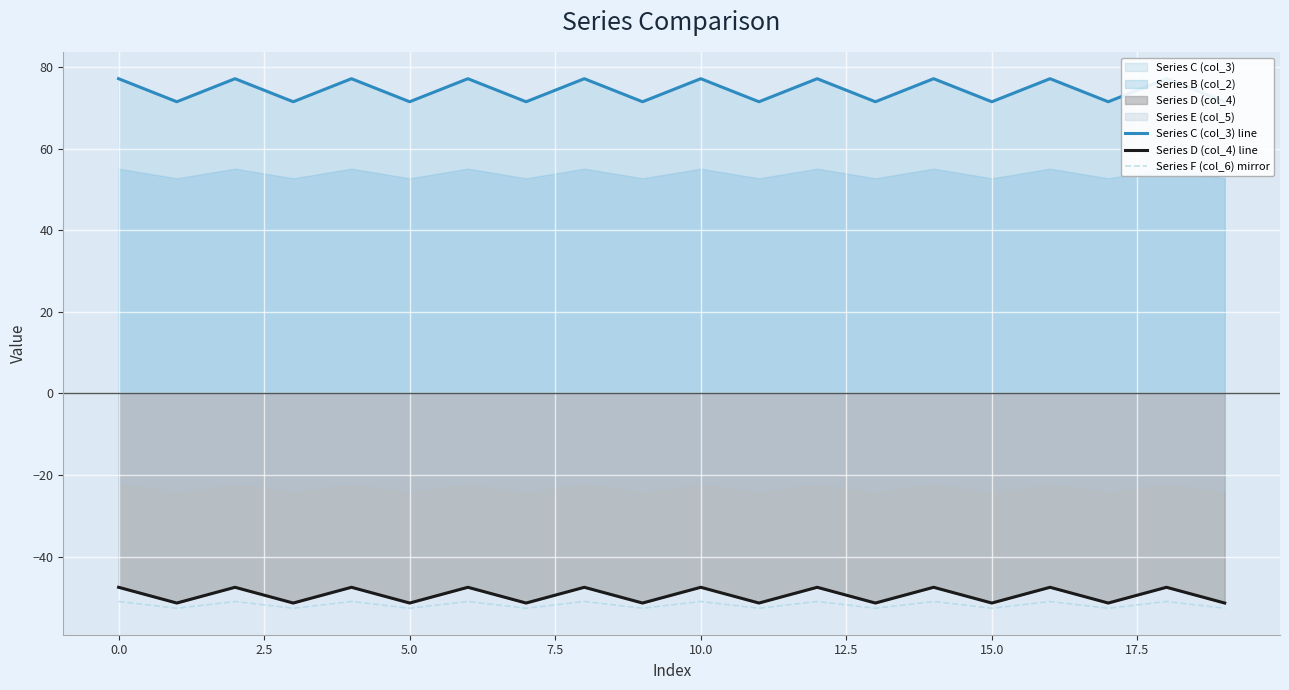

What is the lowest value of the Series D (col_4) line series?

-51.4